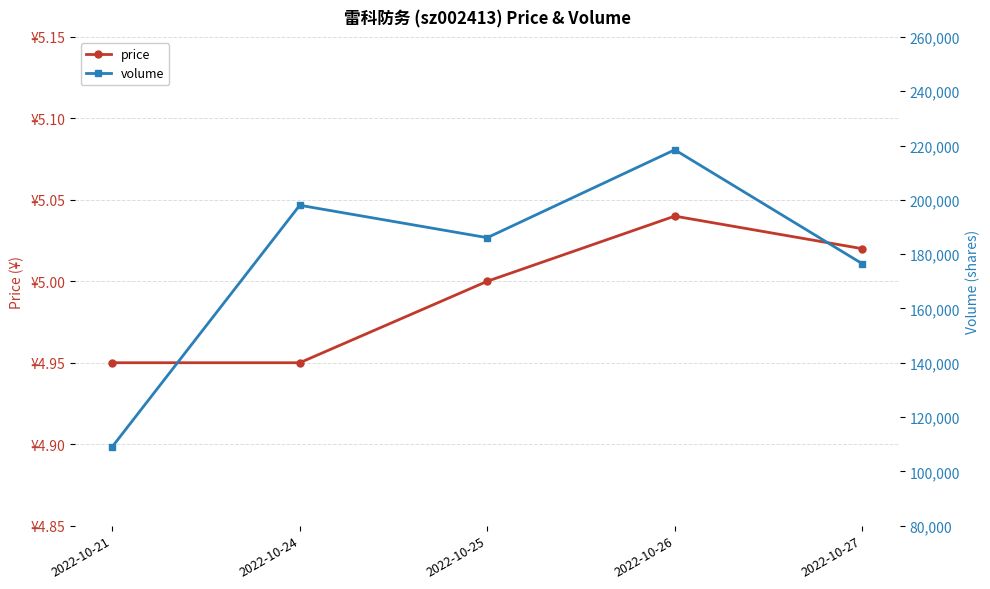

Is it true that volume equals 176466.0 at 2022-10-27?

True